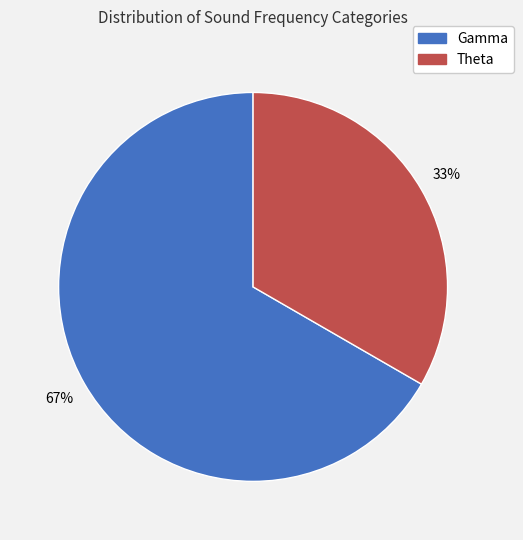

To the nearest percent, what portion does Gamma represent?

67%